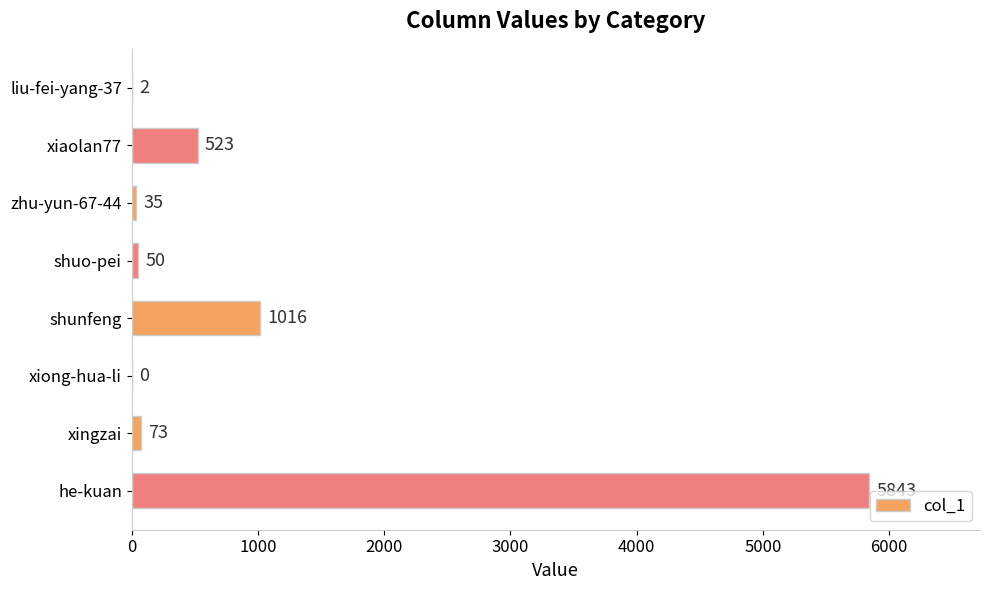

Where is the data nearest to the value 2921?

shunfeng